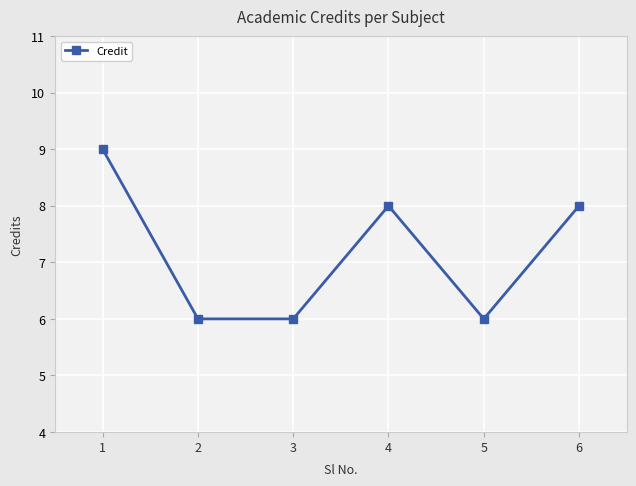

How many values are below 8?

3